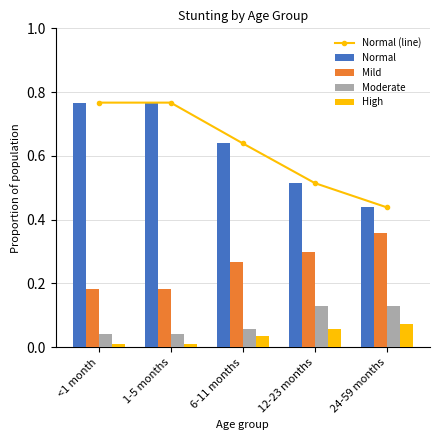

Rank the series by their maximum value, from lowest to highest.

High, Moderate, Mild, Normal (line), Normal